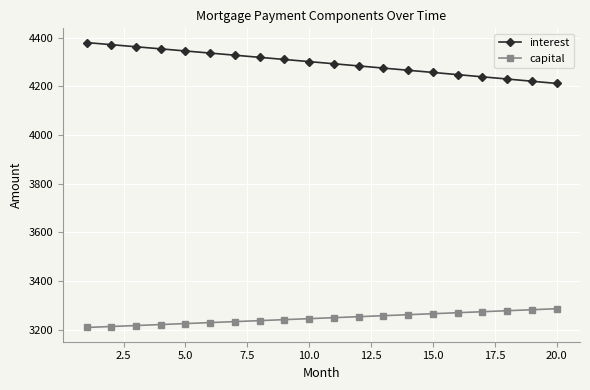

List the series in order of their peak value, highest first.

interest, capital